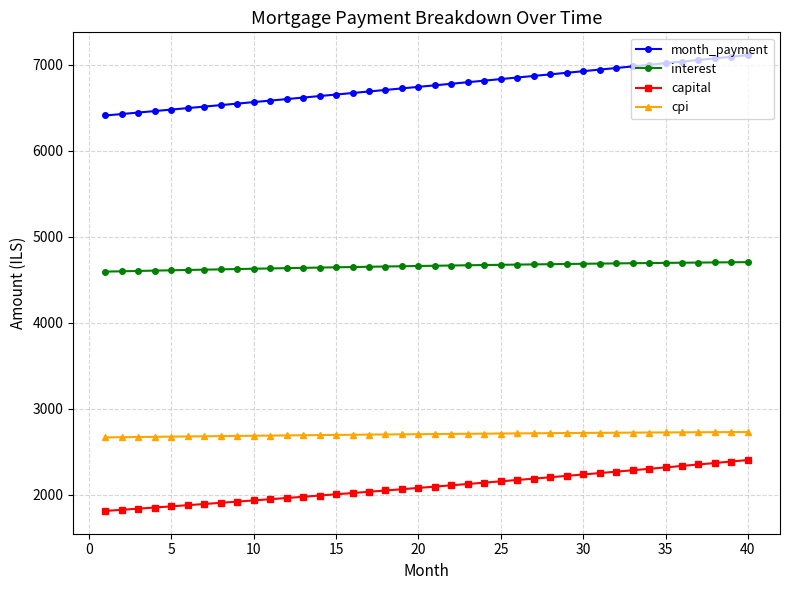

What is the value of the month_payment point at the 20th from the left?

6742.6